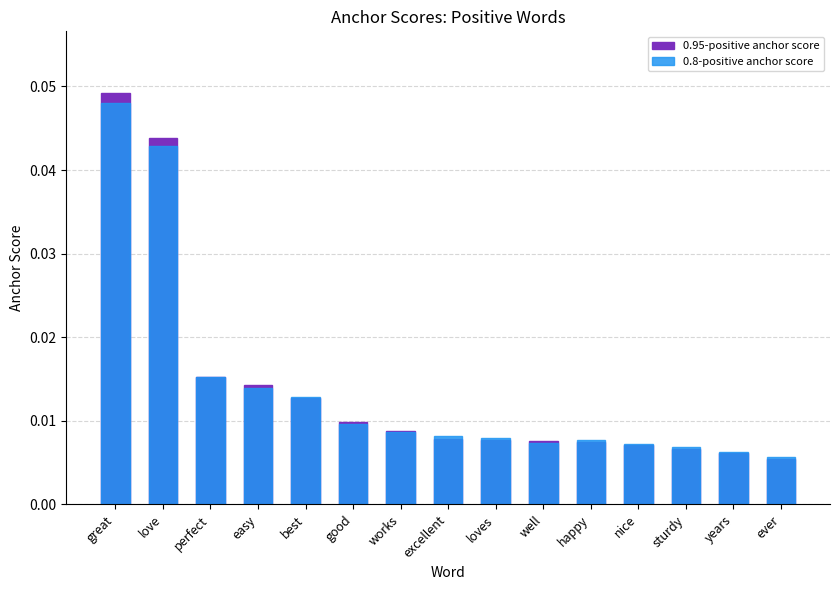

How many bars are there in total?

30